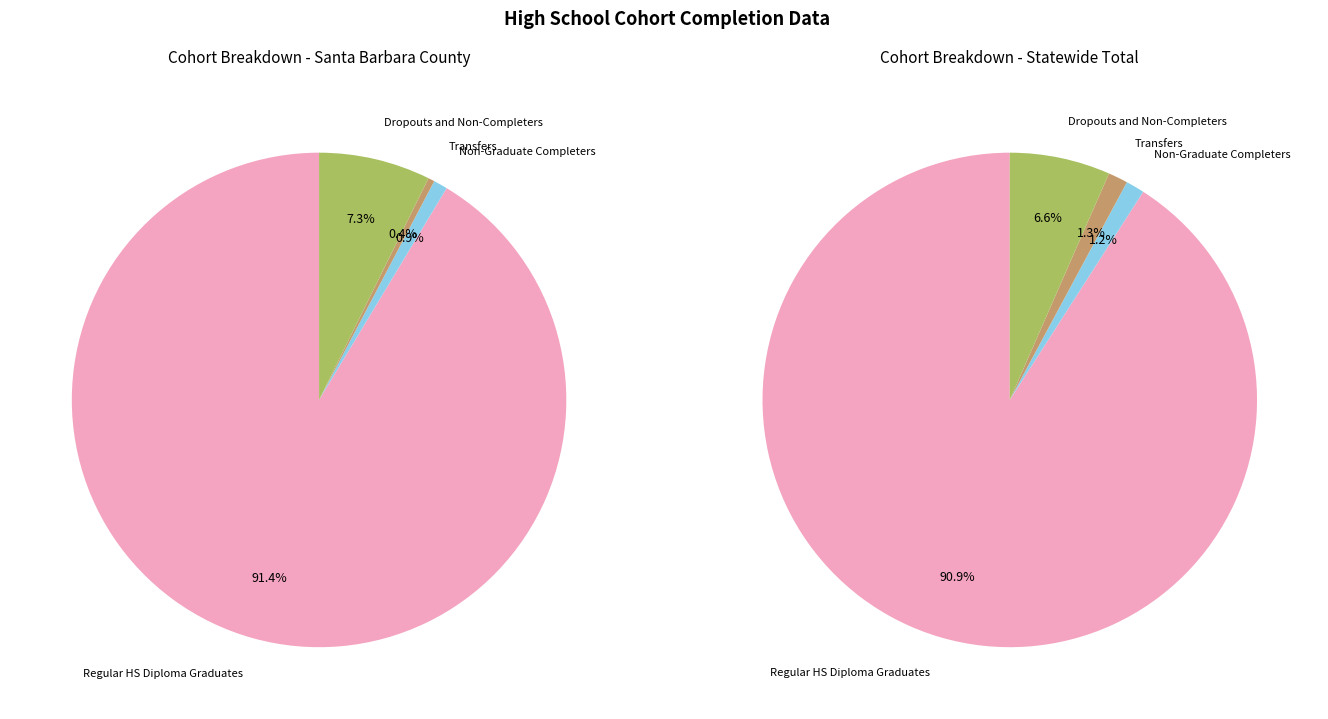

Is it true that Santa Barbara County is 14% of the pie?

False